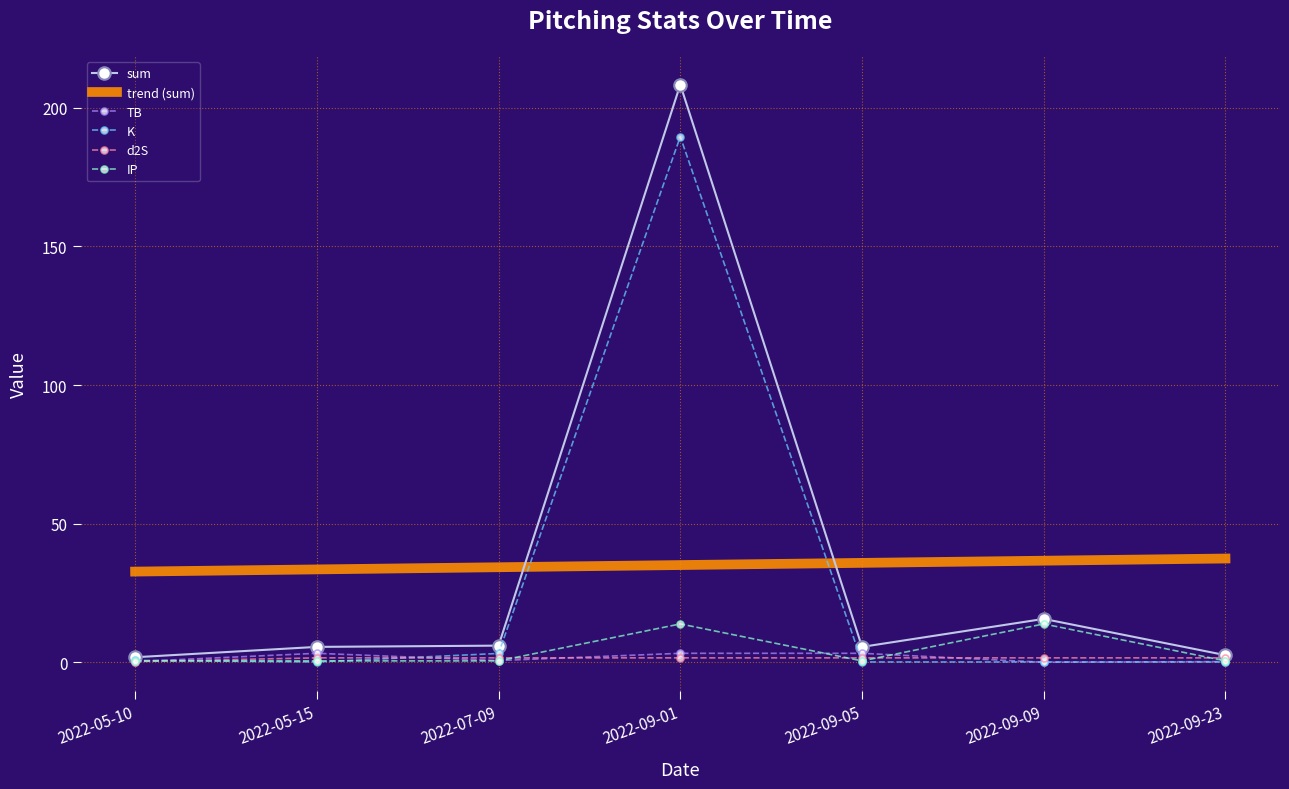

At which category is the sum across all series the highest?

2022-09-01